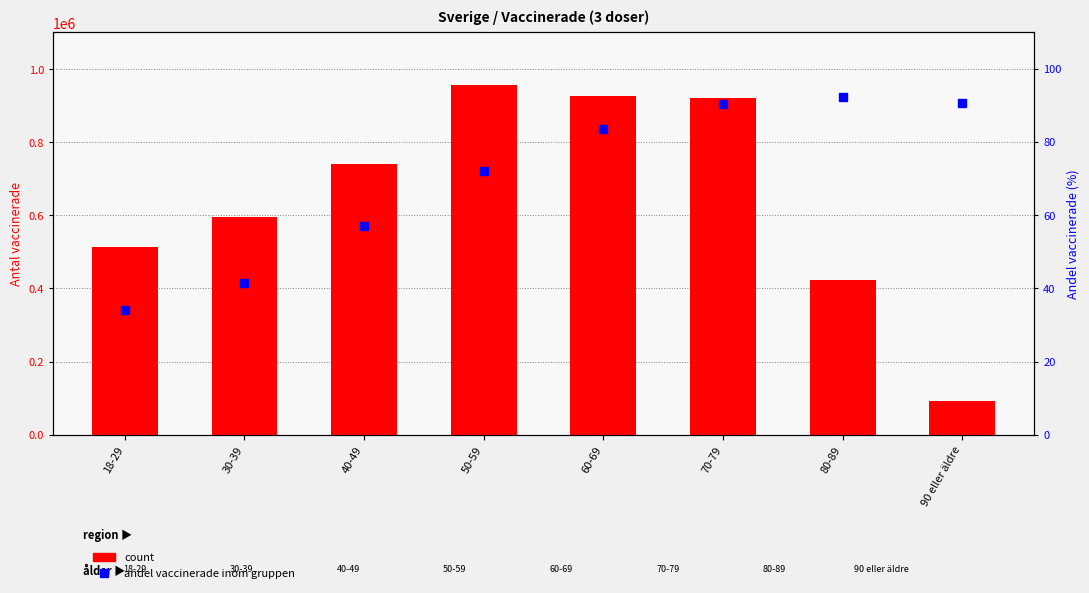

What is the maximum value for percentile rank within the sample?

92.3